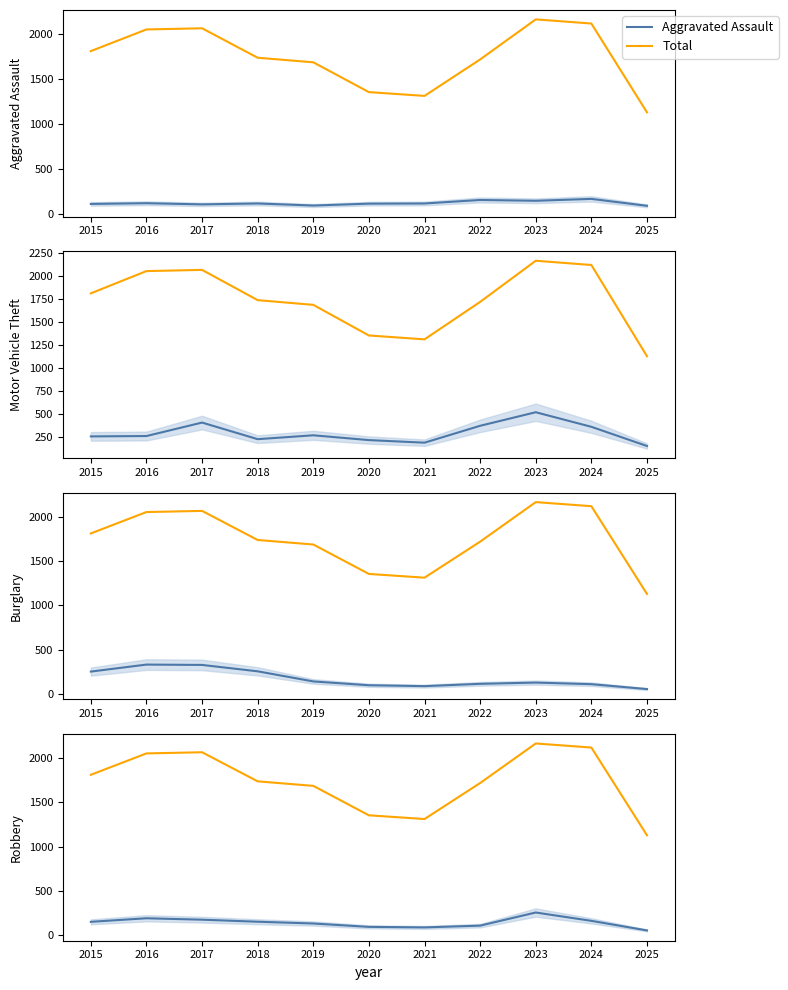

How many intersections are there between Burglary and Robbery?

3